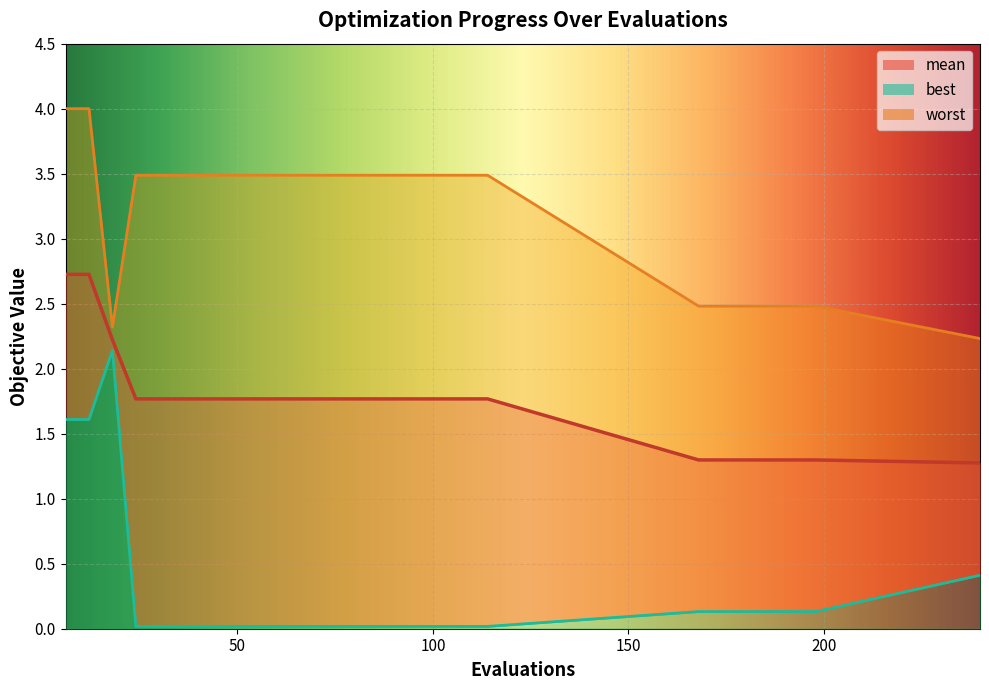

True or false: worst and best cross at least once.

False